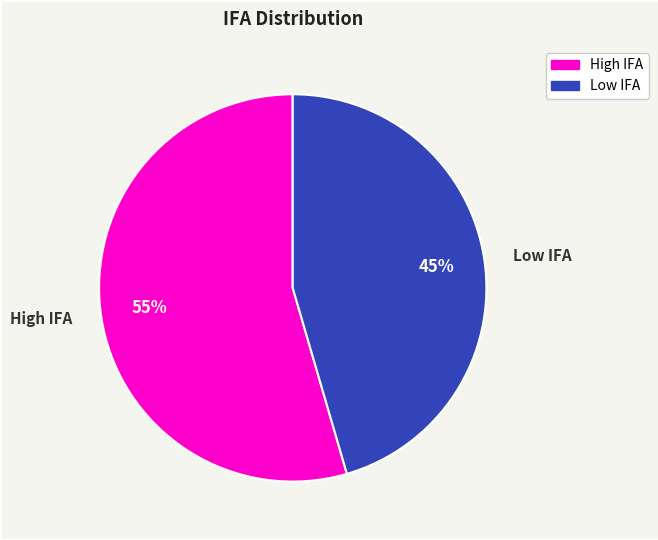

Approximately how many times larger is the value at Low IFA compared to High IFA?

0.8